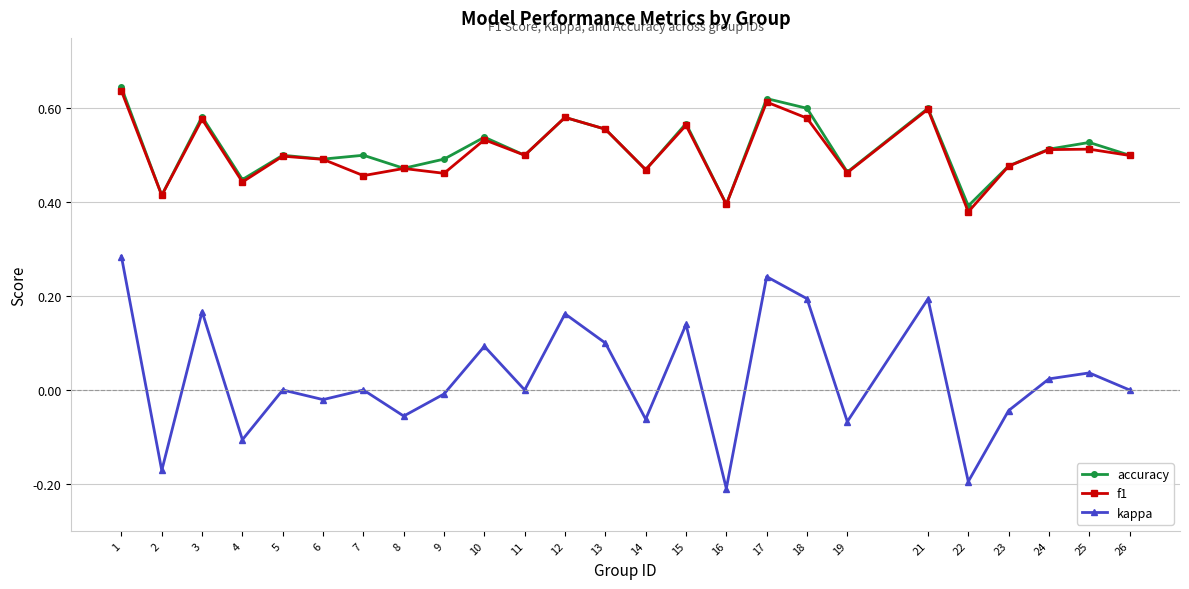

How many lines are shown in the chart?

3